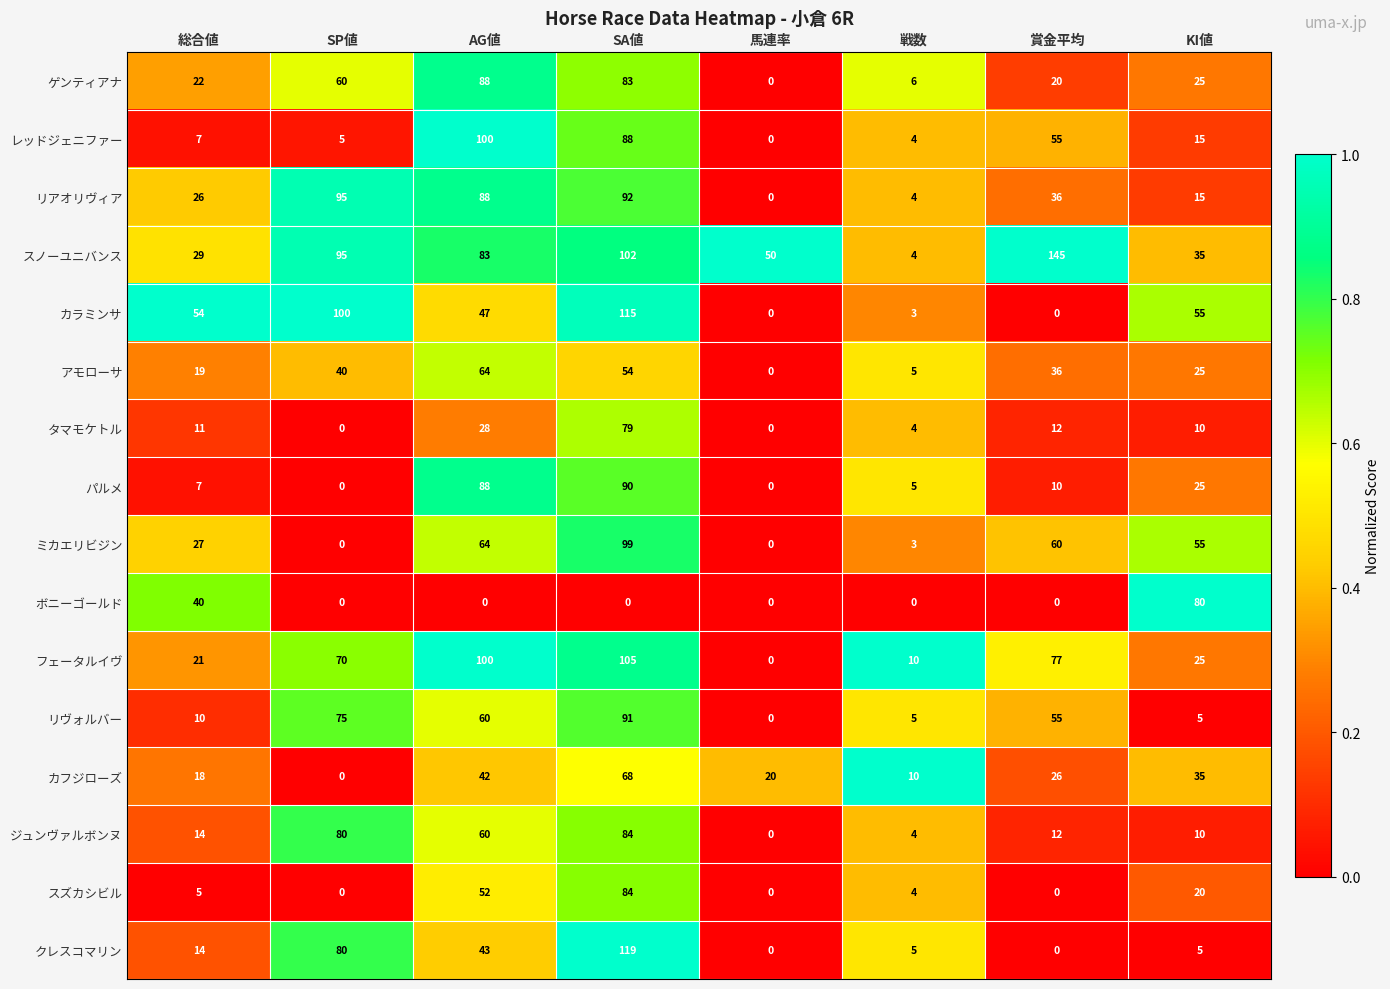

How many data points does each series have?

8